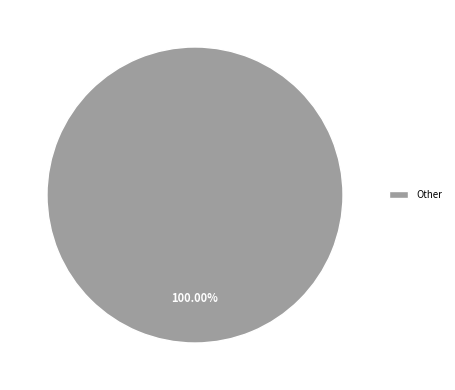

Is there a majority slice in this chart?

Yes